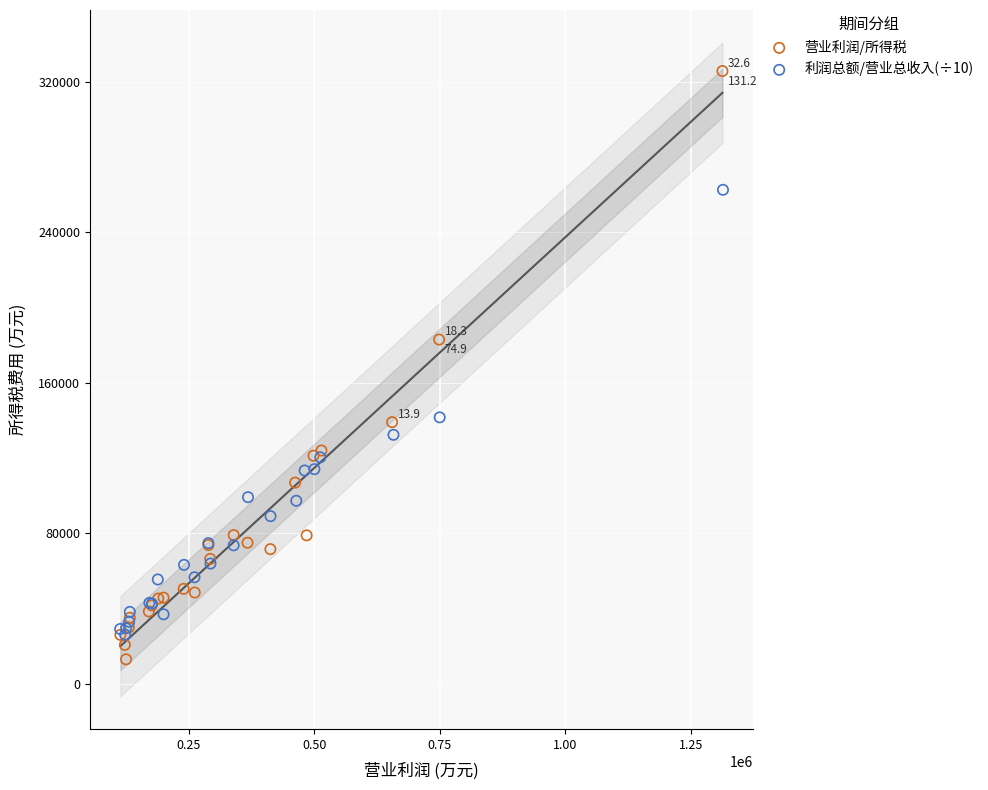

What are all the series names shown in the legend?

营业利润/所得税, 利润总额/营业总收入(÷10)